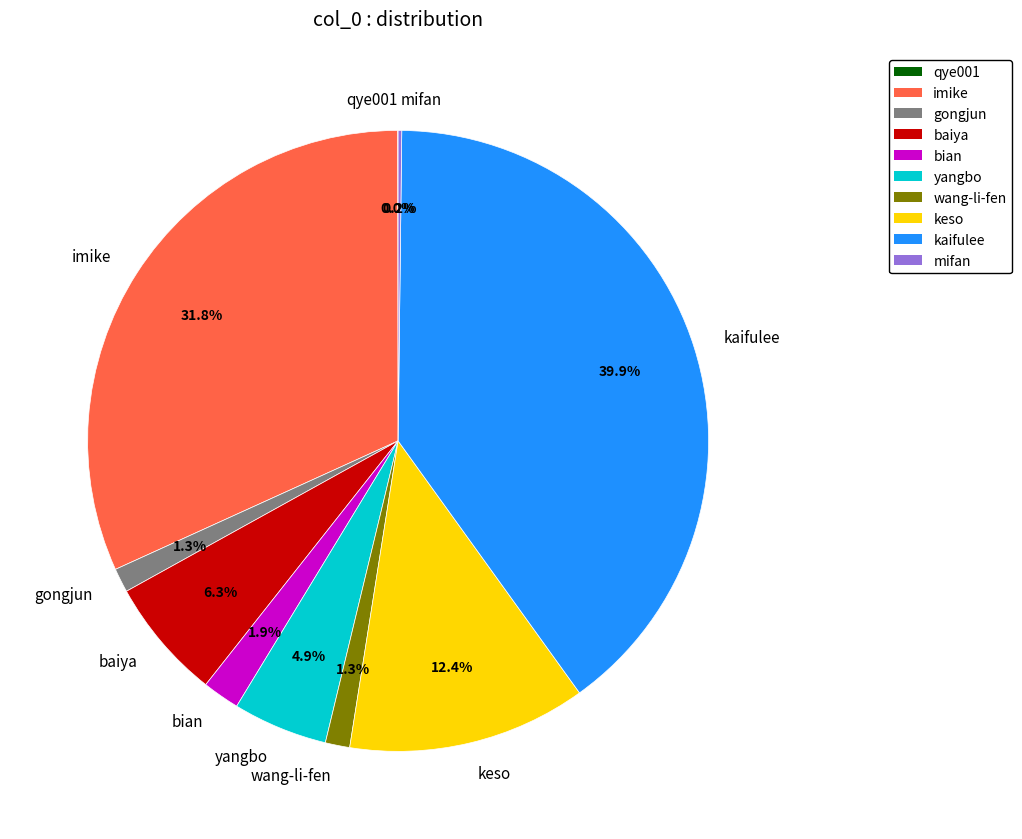

Does kaifulee represent more than half of the total?

No